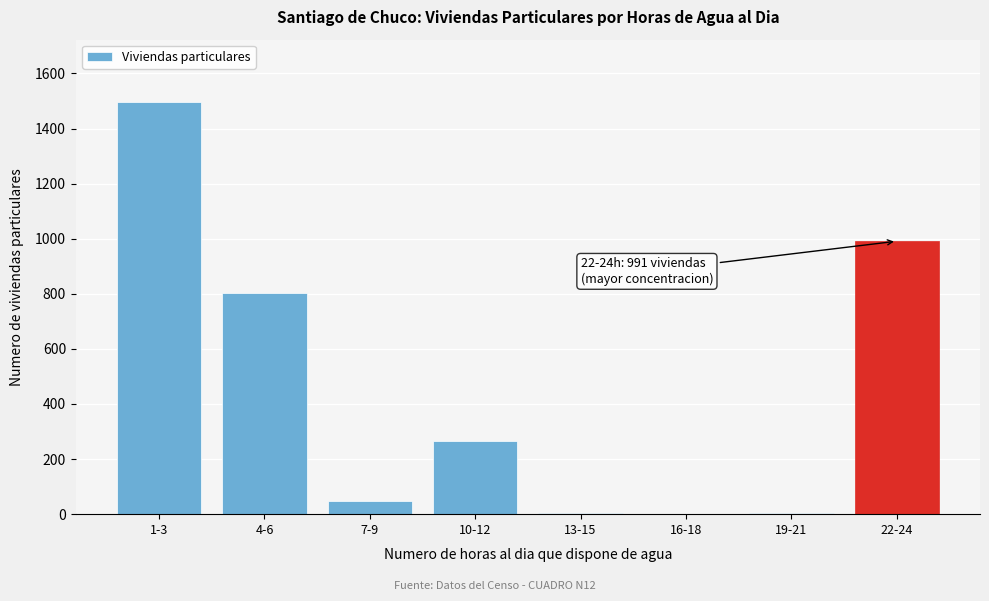

What is the change in value from 1-3 to 22-24?

-507